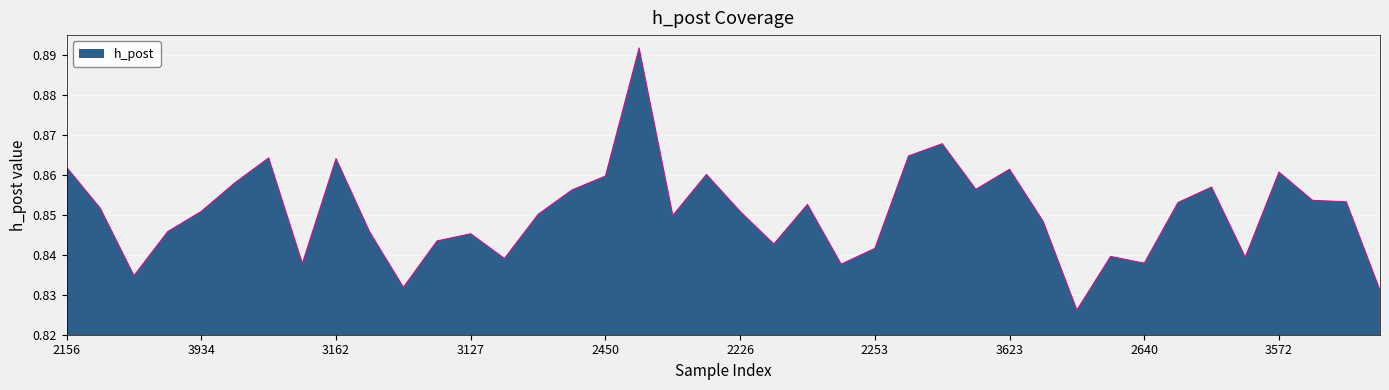

How many points are higher than both their immediate neighbors (excluding endpoints)?

11